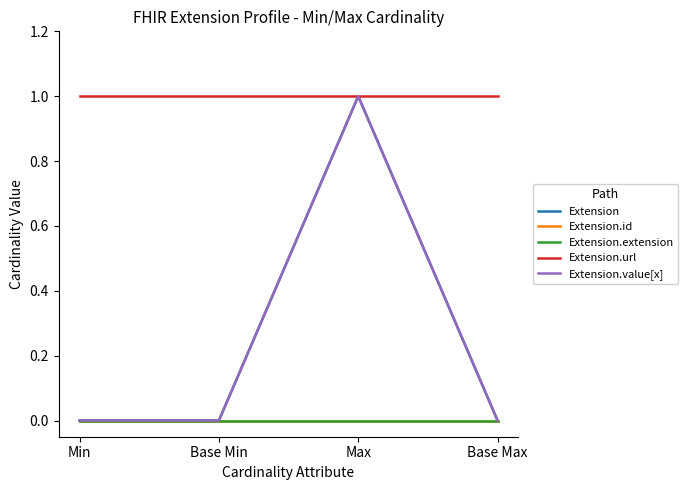

Does the chart display data point markers on the line(s)?

No